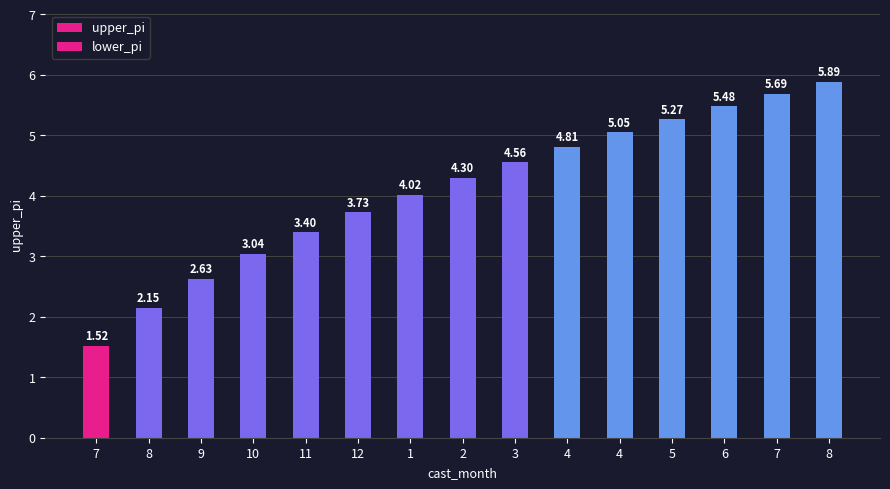

Reading left to right, list all the values displayed in this chart.

7=1.5	8=2.1	9=2.6	10=3.0	11=3.4	12=3.7	1=4.0	2=4.3	3=4.6	4=4.8	4=5.0	5=5.3	6=5.5	7=5.7	8=5.9